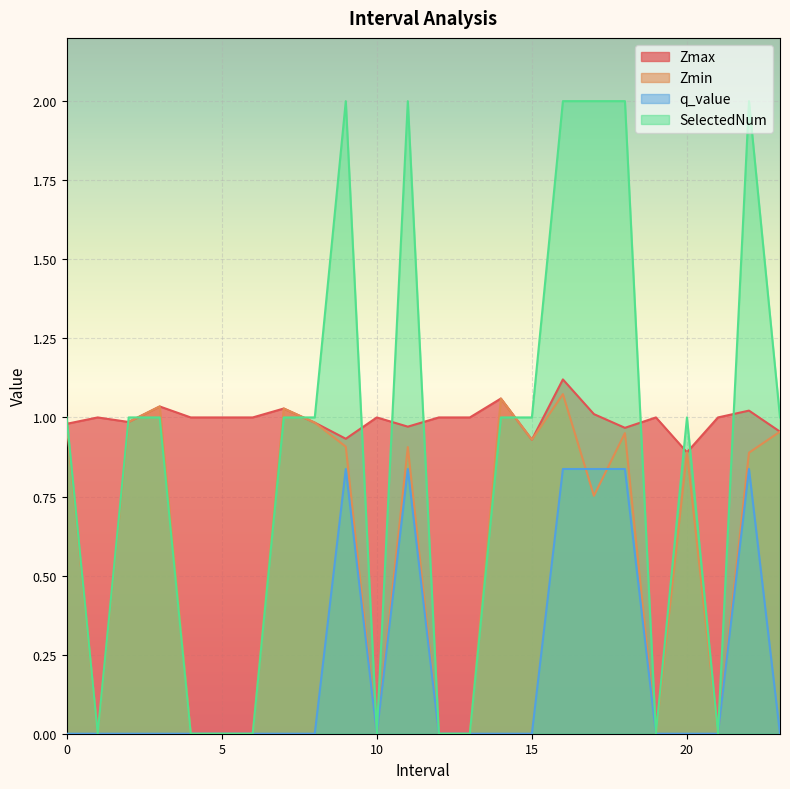

Reading left to right, transcribe all the data shown in this chart.

Zmax: 1.0	1.0	1.0	1.0	1.0	1.0	1.0	1.0	1.0	0.9	1.0	1.0	1.0	1.0	1.1	0.9	1.1	1.0	1.0	1.0	0.9	1.0	1.0	1.0
Zmin: 1.0	0.0	1.0	1.0	0.0	0.0	0.0	1.0	1.0	0.9	0.0	0.9	0.0	0.0	1.1	0.9	1.1	0.8	1.0	0.0	0.9	0.0	0.9	1.0
q_value: 0.0	0.0	0.0	0.0	0.0	0.0	0.0	0.0	0.0	0.8	0.0	0.8	0.0	0.0	0.0	0.0	0.8	0.8	0.8	0.0	0.0	0.0	0.8	0.0
SelectedNum: 1.0	0.0	1.0	1.0	0.0	0.0	0.0	1.0	1.0	2.0	0.0	2.0	0.0	0.0	1.0	1.0	2.0	2.0	2.0	0.0	1.0	0.0	2.0	1.0